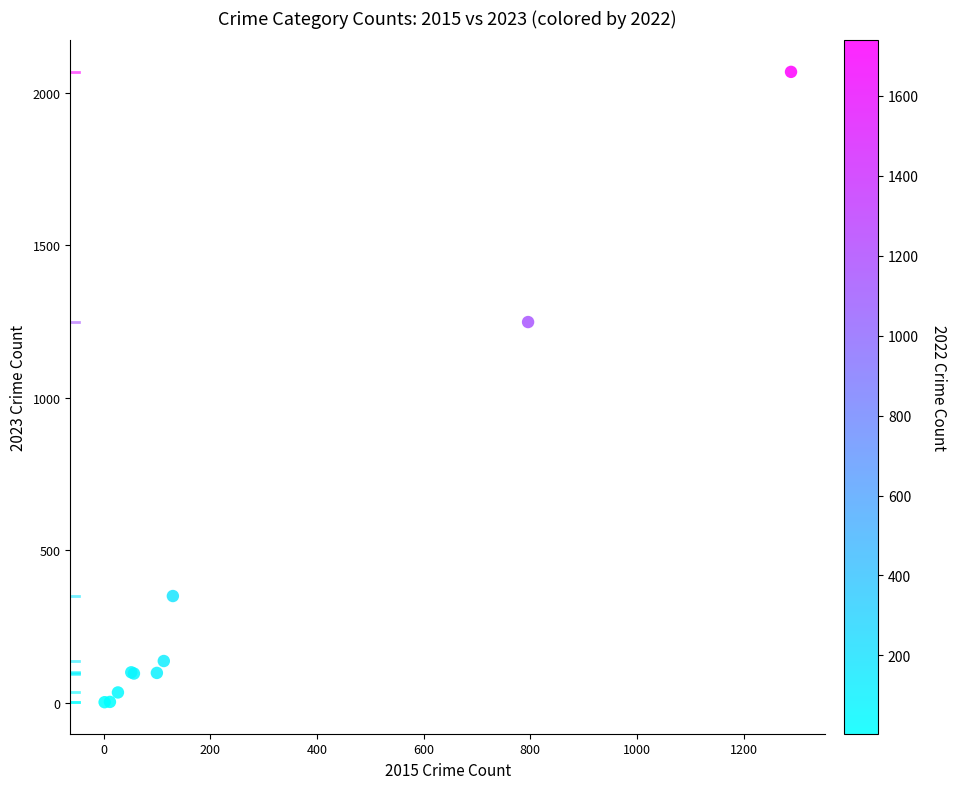

What Y value in the scatter plot is closest to 1035?

1248